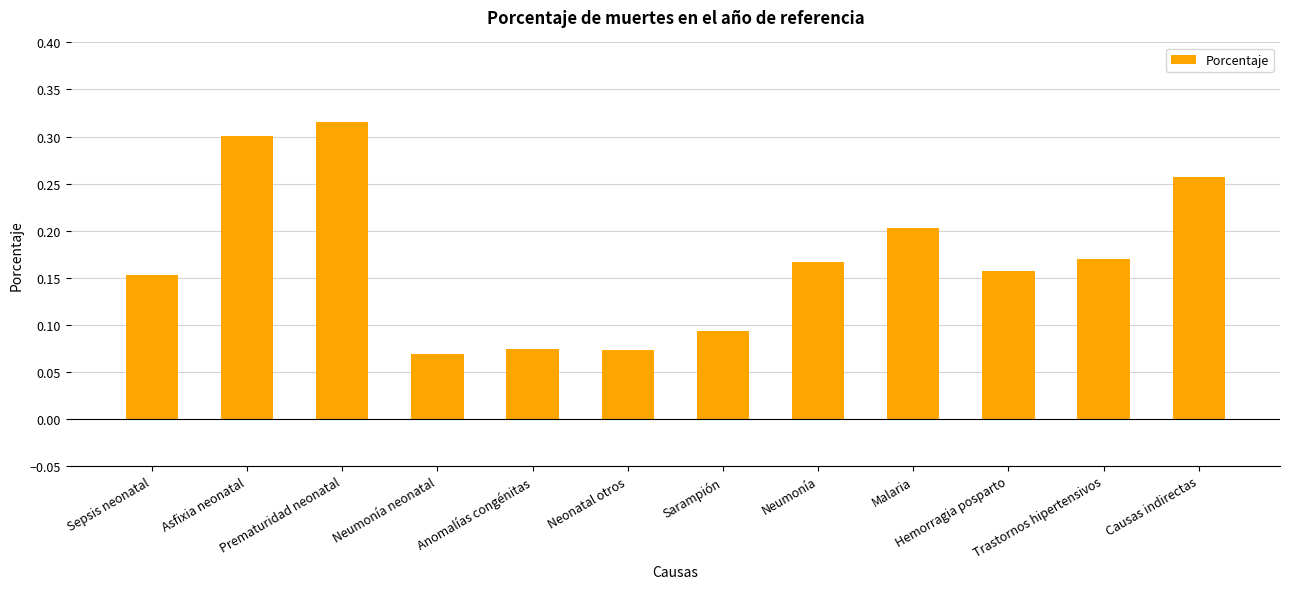

How many bars are there in total?

12